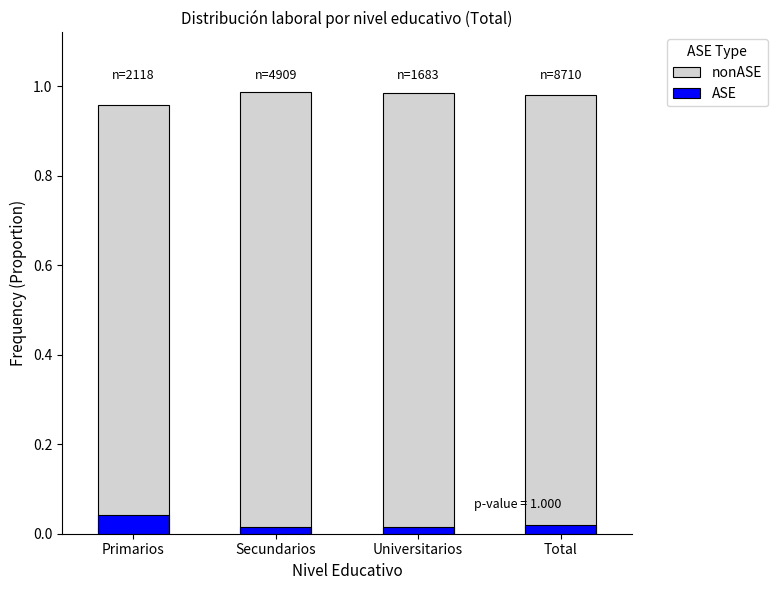

What is the difference between the highest and lowest values at Primarios?

0.9